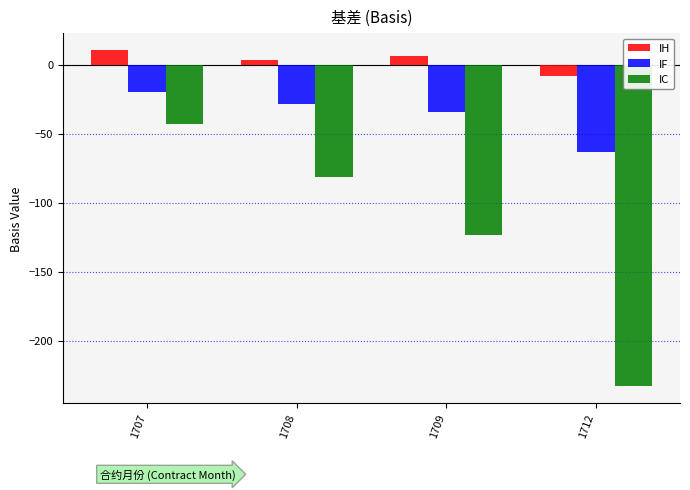

What is the approximate value of IC at 1707?

-42.6